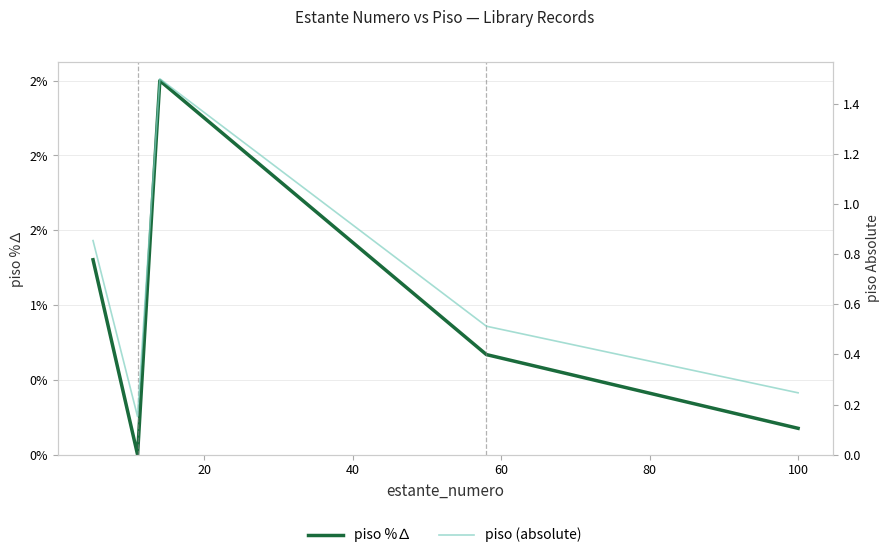

Where do piso %∆ and piso (absolute) first cross each other?

0 and 20